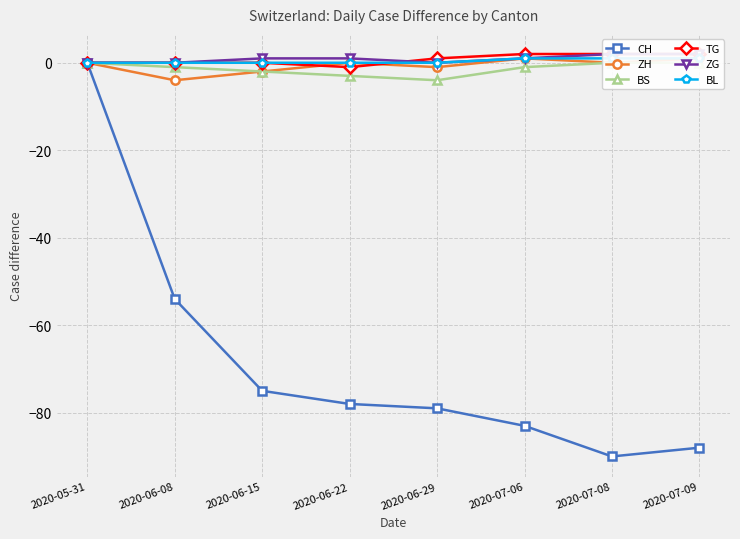

Between 2020-06-15 and 2020-06-22, which series saw the biggest shift?

CH